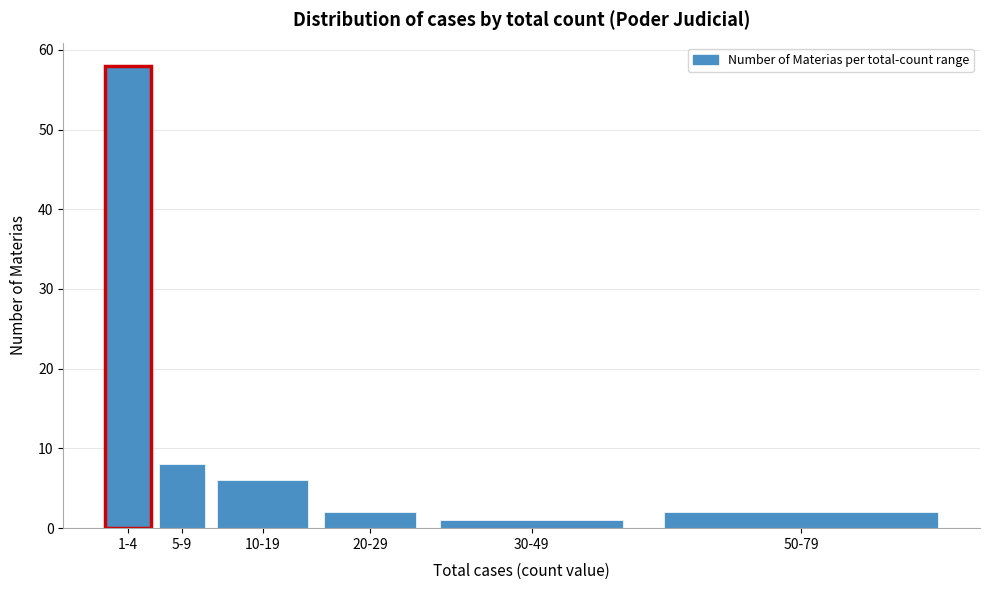

Reading right to left, extract all data points from this chart.

50-79=2	30-49=1	20-29=2	10-19=6	5-9=8	1-4=58